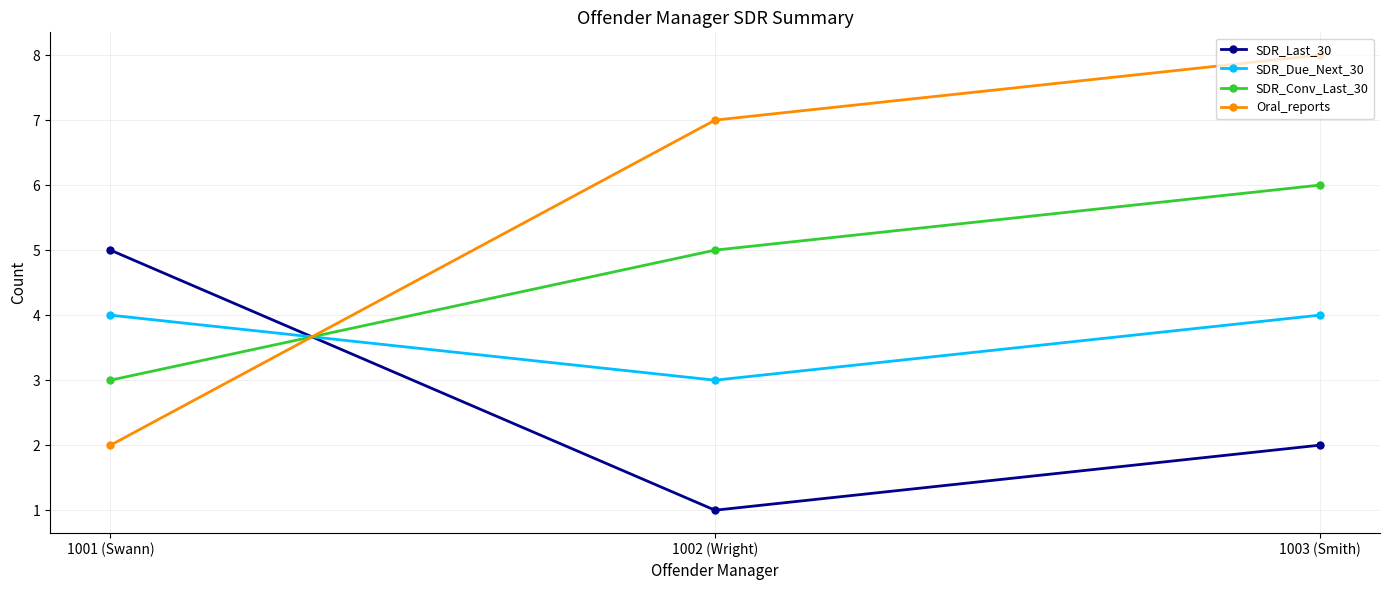

What is the minimum value for SDR_Conv_Last_30?

3